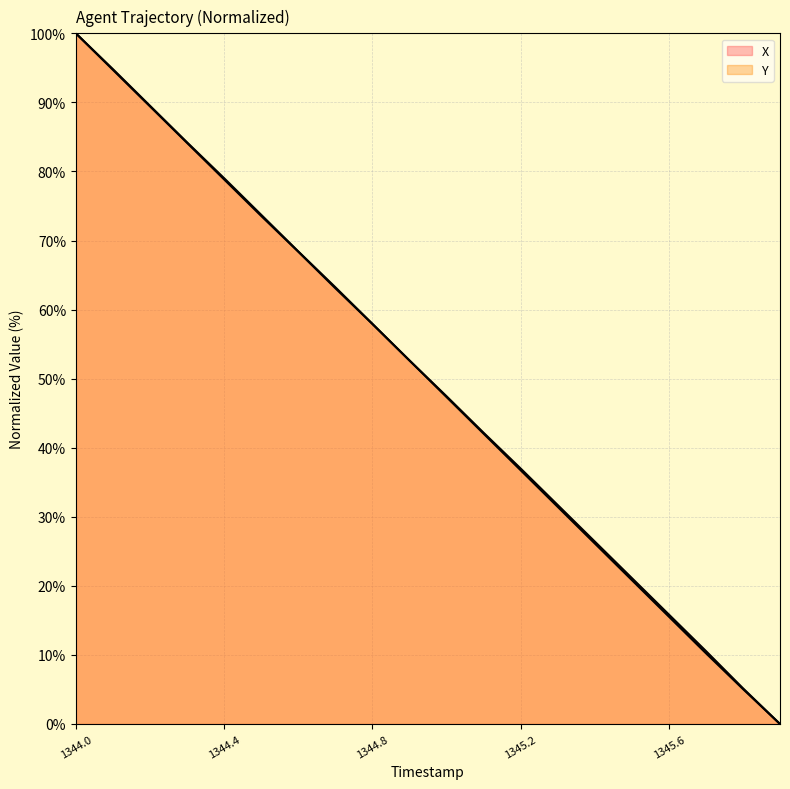

Between which two adjacent categories do X and Y first intersect?

1344.9 and 1345.0